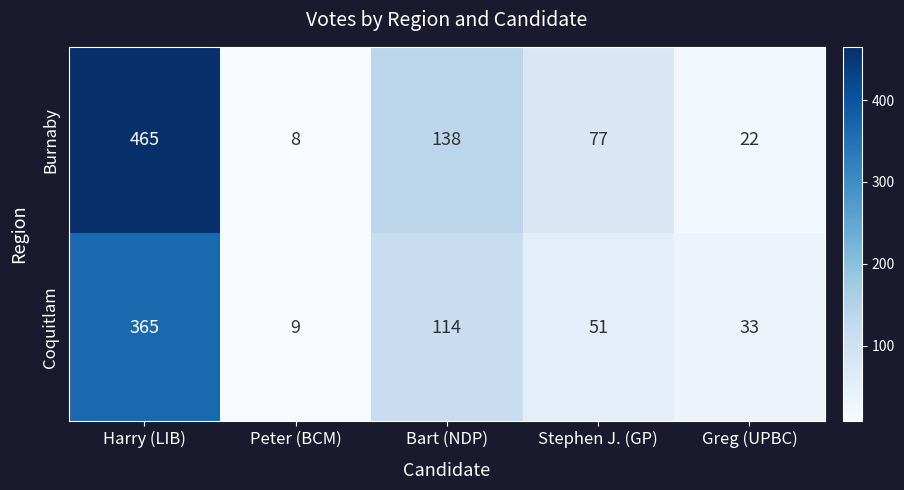

At which category does the chart reach its minimum across all series?

Peter (BCM)